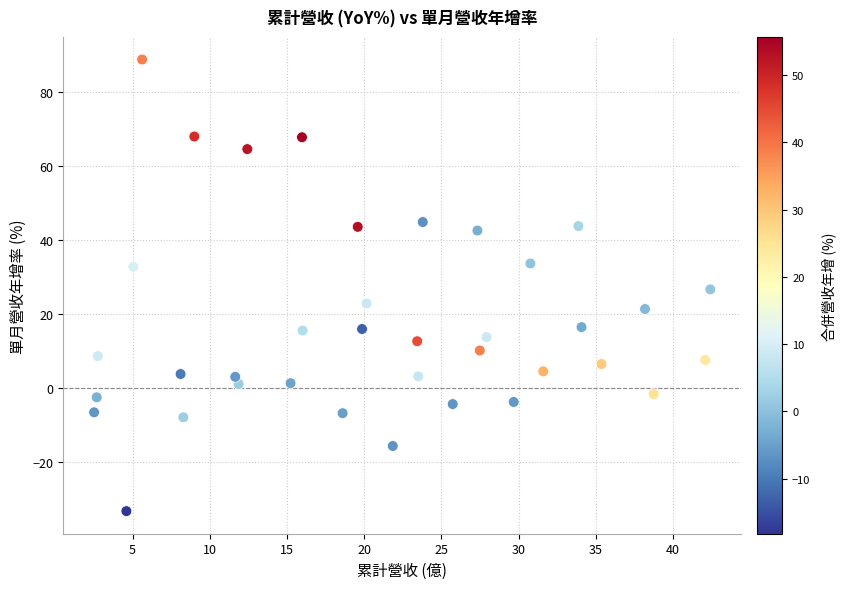

What is the range of Y values (max minus min)?

122.0